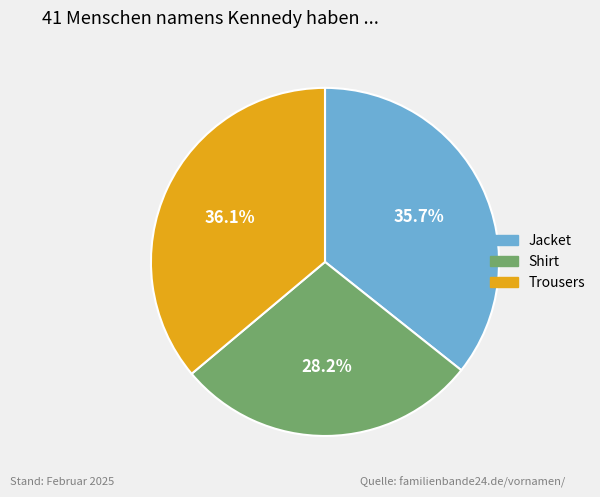

What is the ratio of the value at Trousers to the value at Jacket?

1.0